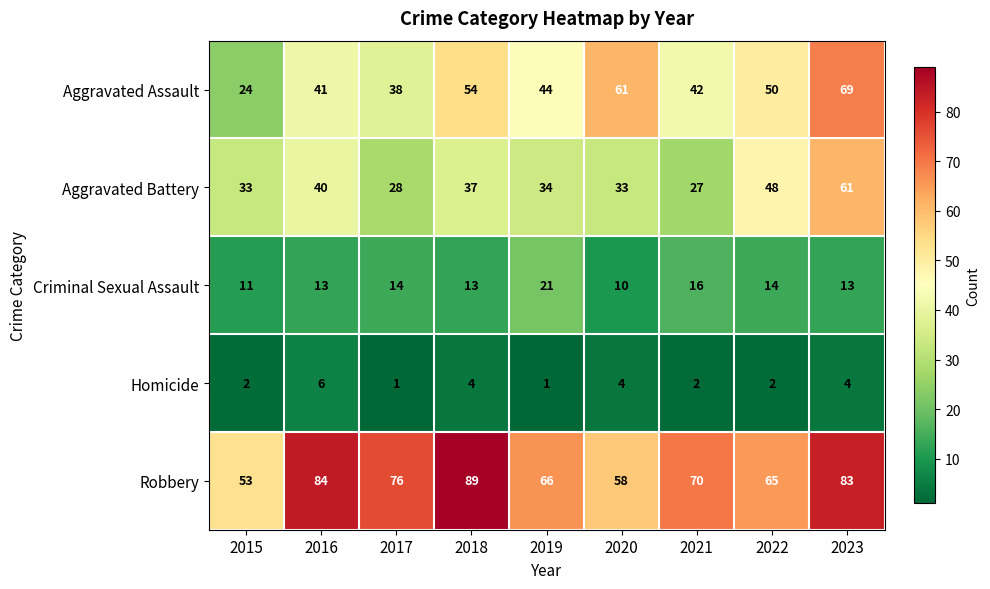

What is the sum of the Criminal Sexual Assault values at 2023 and 2019?

34